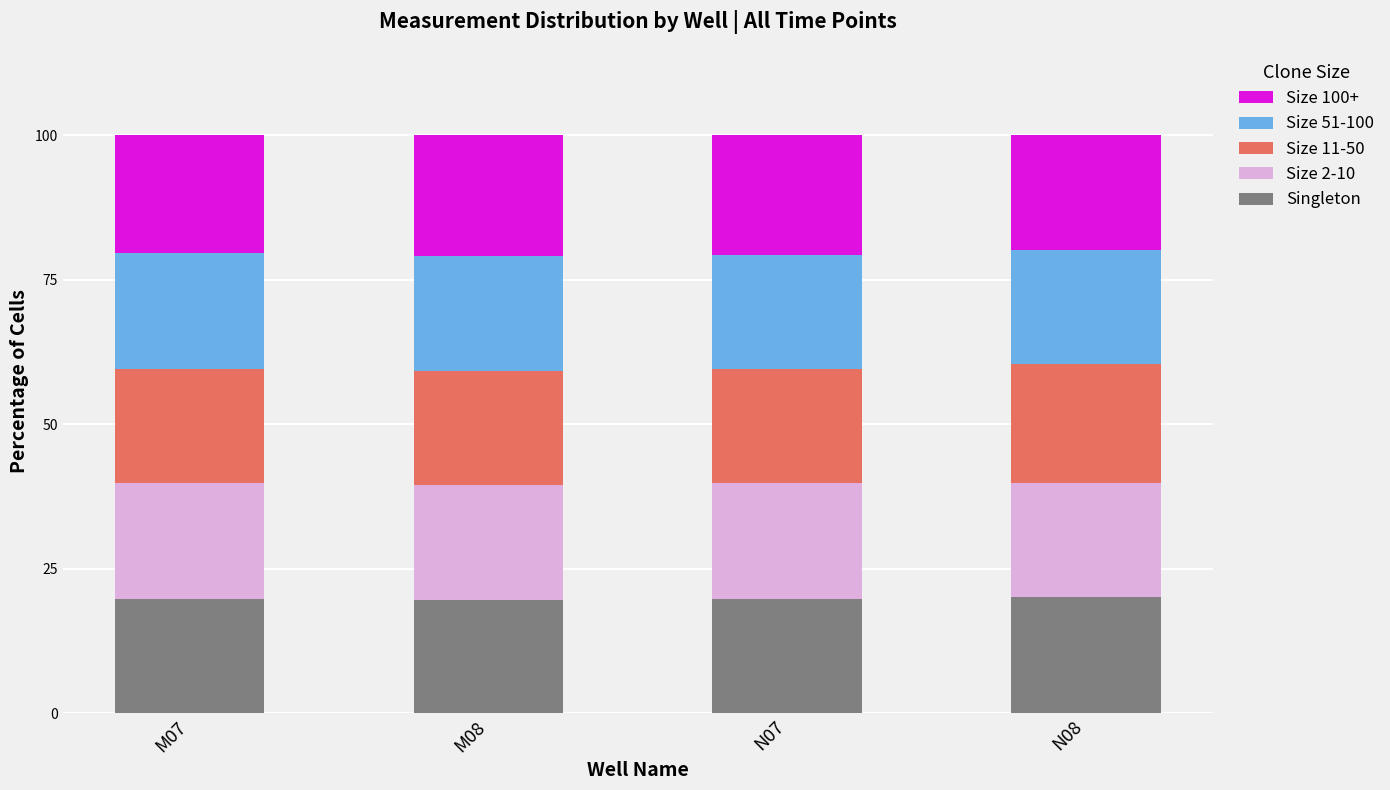

The Singleton series shows 13.3 at N08. True or false?

False